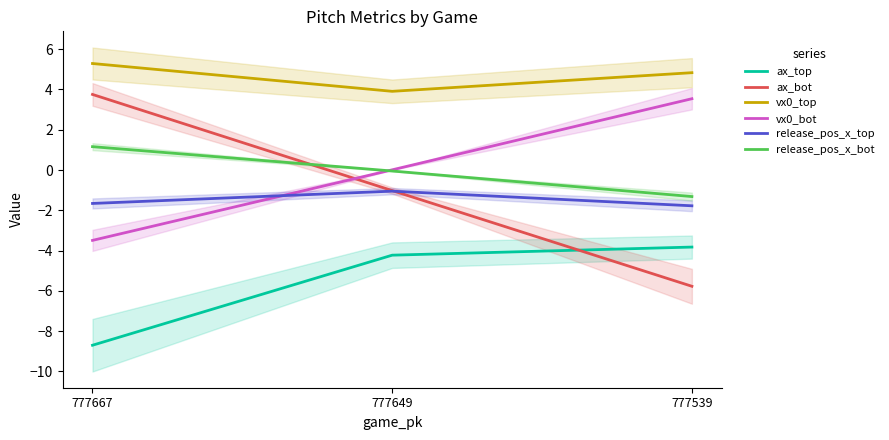

List the series in order of their peak value, lowest first.

ax_top, release_pos_x_top, release_pos_x_bot, vx0_bot, ax_bot, vx0_top